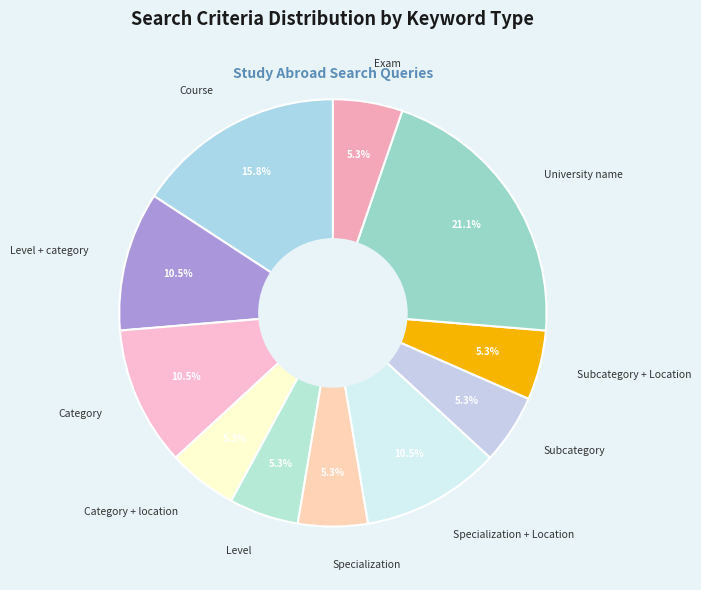

Is there a majority slice in this chart?

No